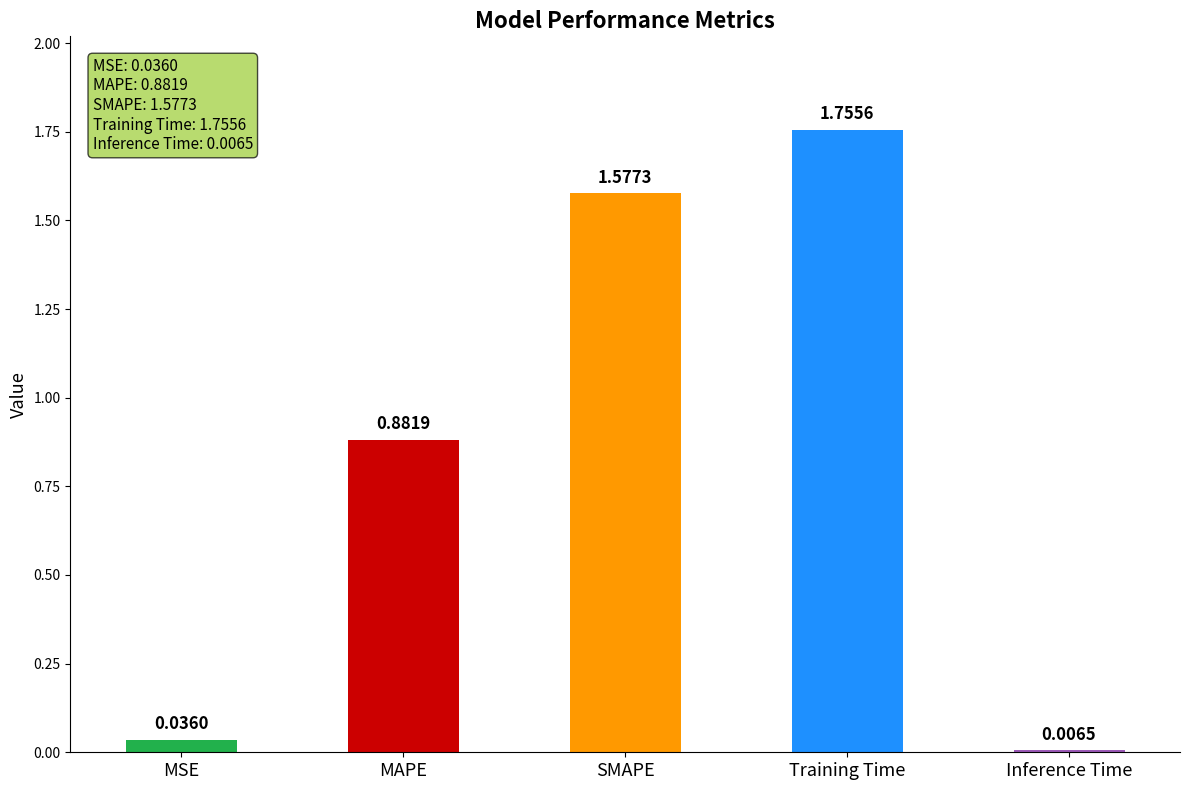

Which label corresponds to the smallest value in the chart?

Inference Time